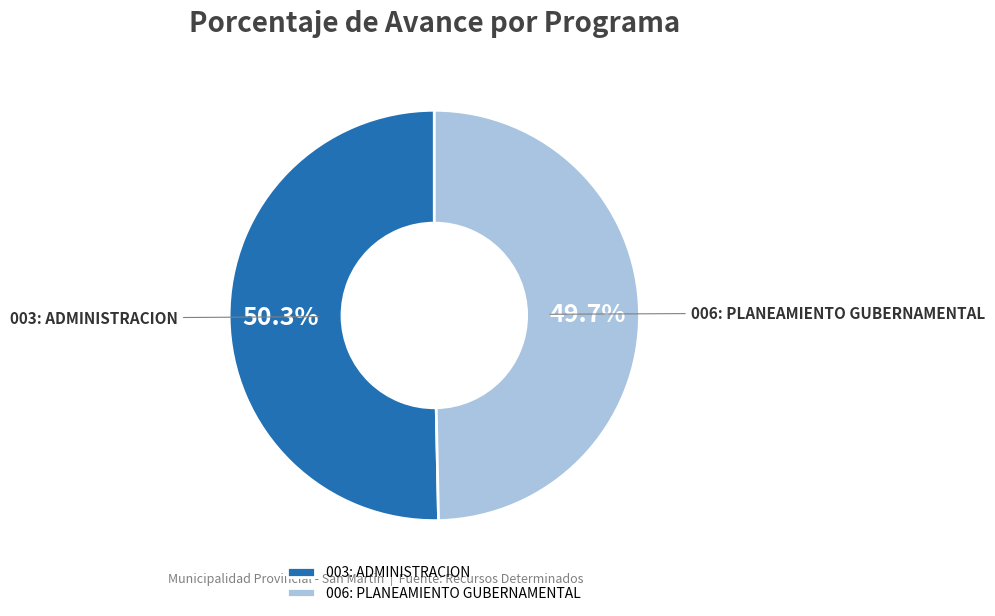

Which category has the smallest portion of the pie?

006: PLANEAMIENTO GUBERNAMENTAL